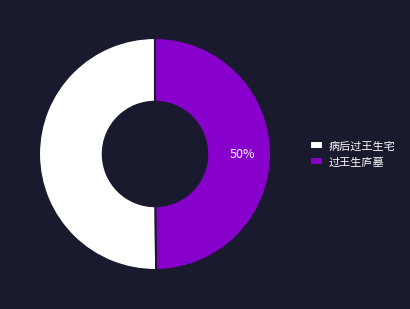

Do 病后过王生宅 and 过王生庐墓 together represent more than half of the pie?

Yes